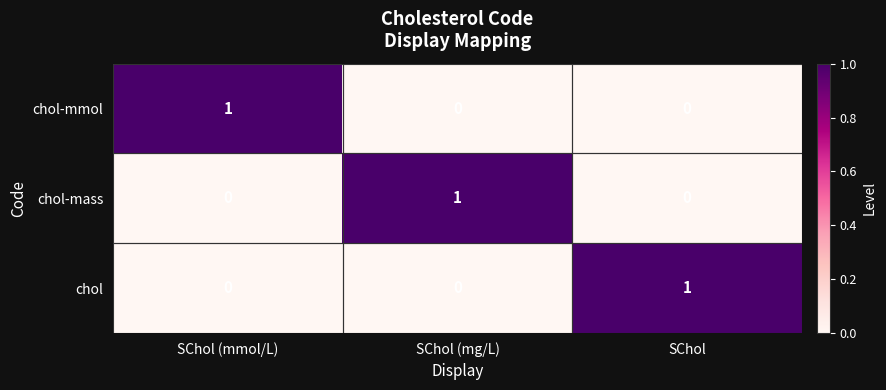

At how many categories does at least one series exceed 0?

3